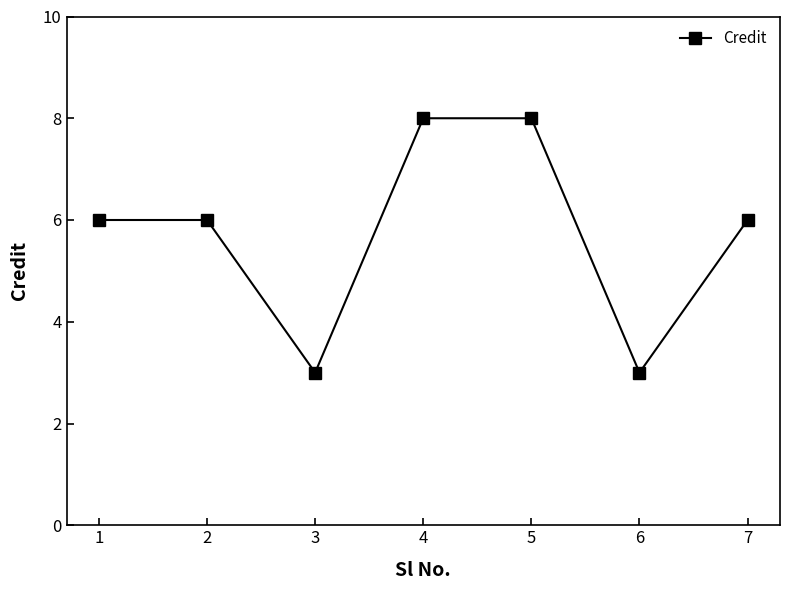

What is the value of the 4th point from the left?

8